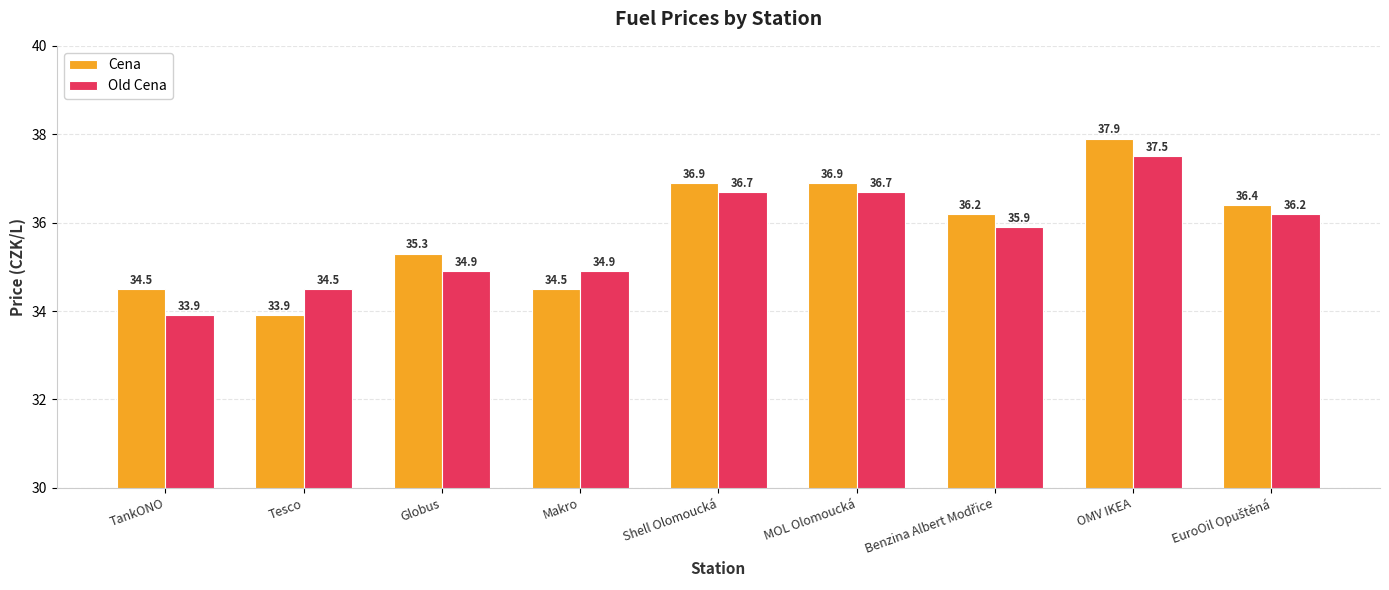

At Shell Olomoucká, list the series in order from smallest to largest.

Old Cena, Cena